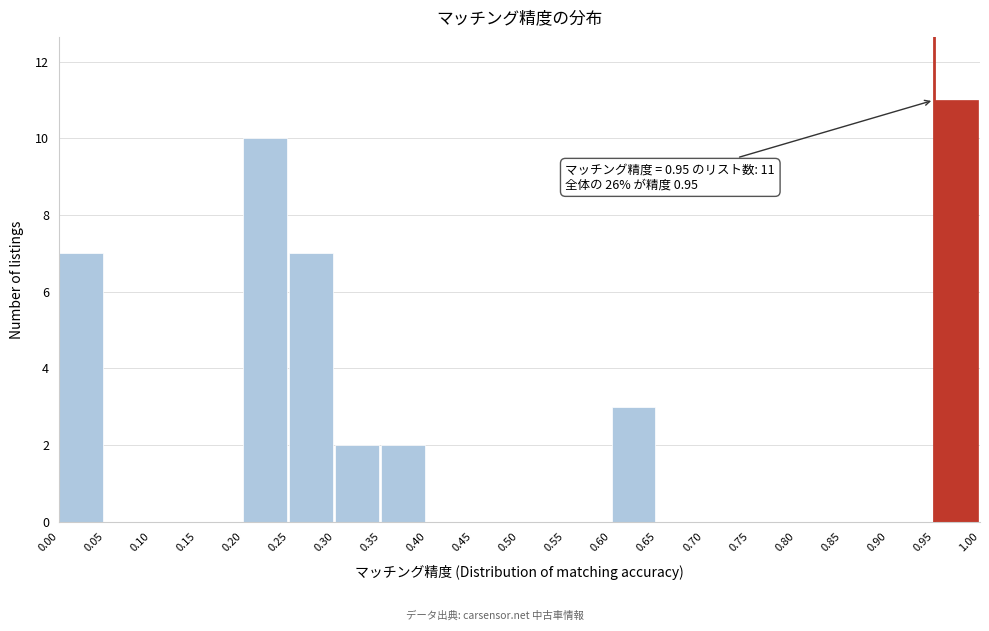

Over which range of the x-axis is the bar tallest?

0.95 to 1.00